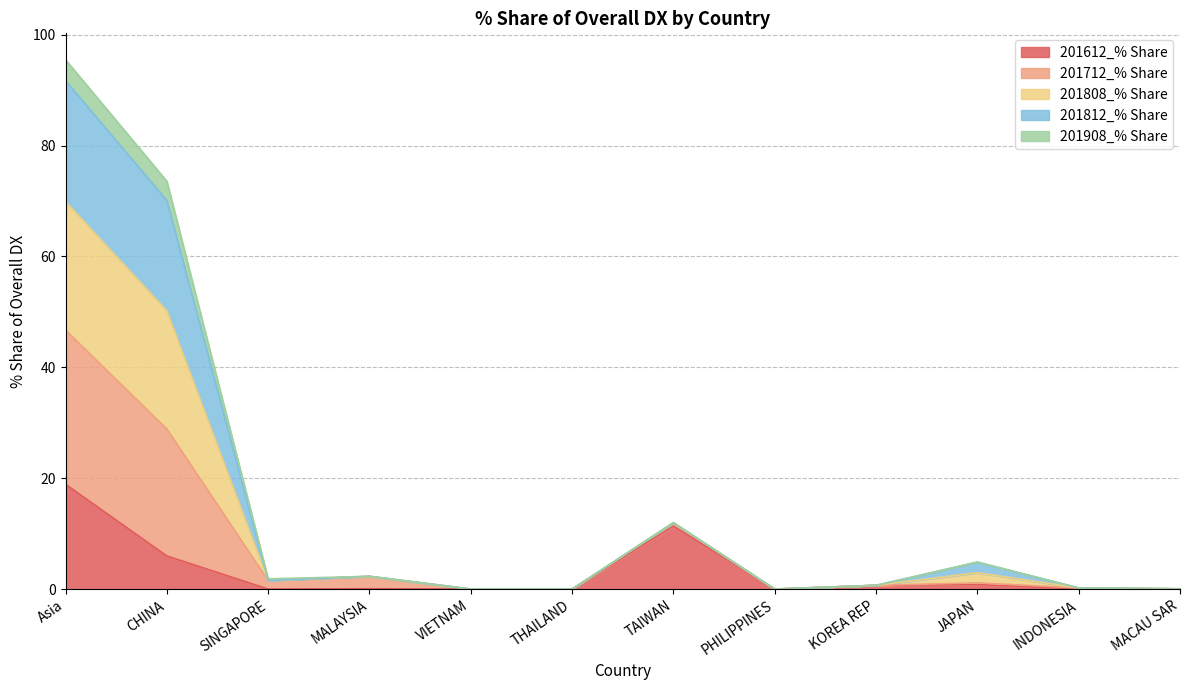

At which category does 201808_% Share reach its first local valley?

SINGAPORE